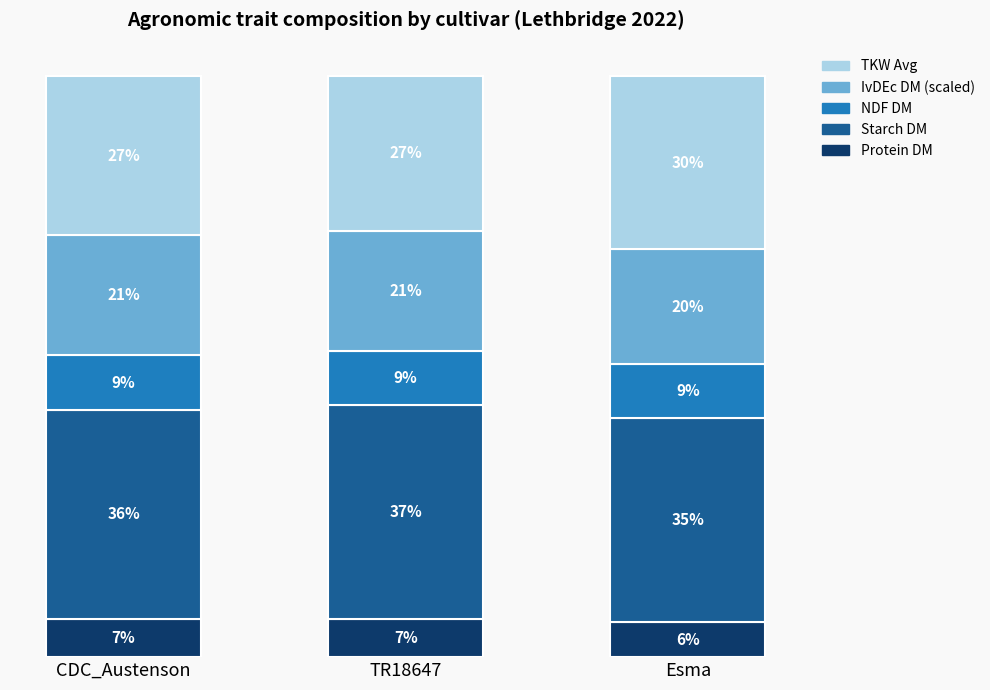

At how many categories does at least one series exceed 22?

3